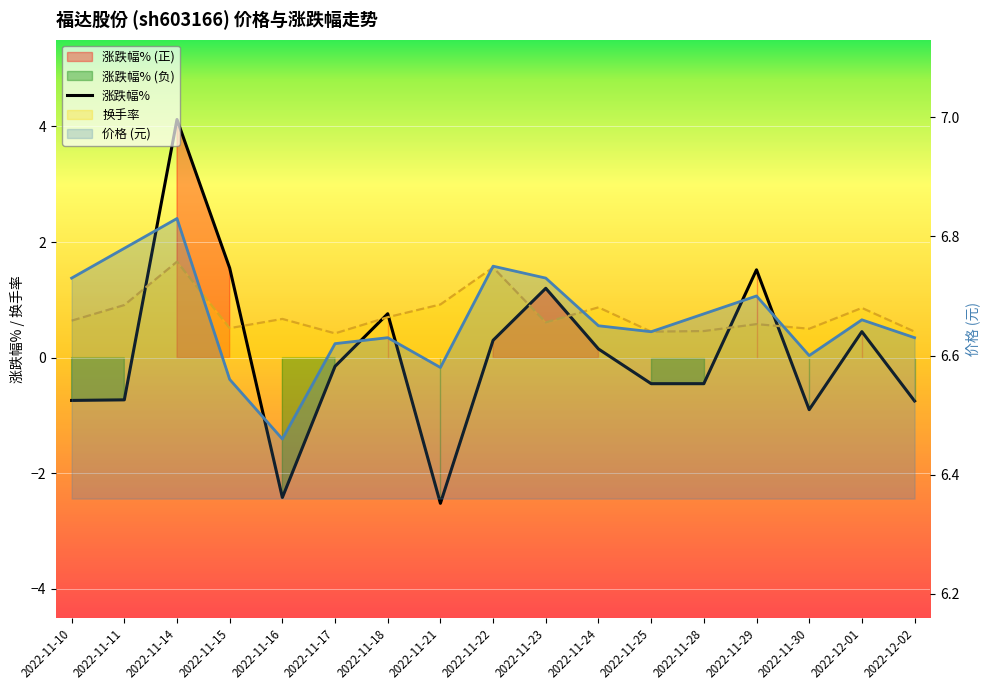

What is the label of the 9th point from the left?

2022-11-22